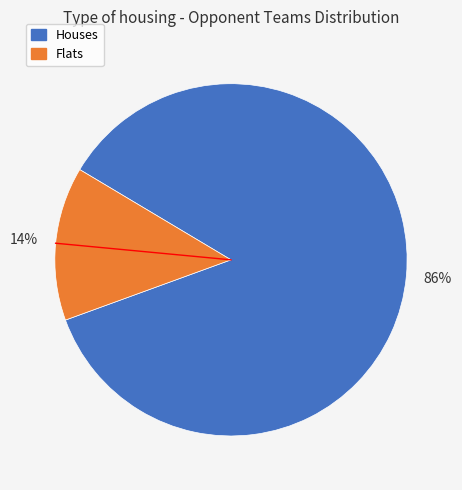

How many slices are in this pie chart?

2